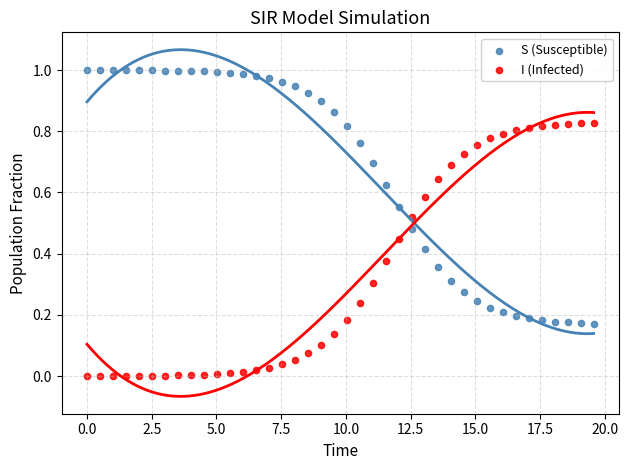

Across all data points, what is the range of X values (max minus min)?

19.6